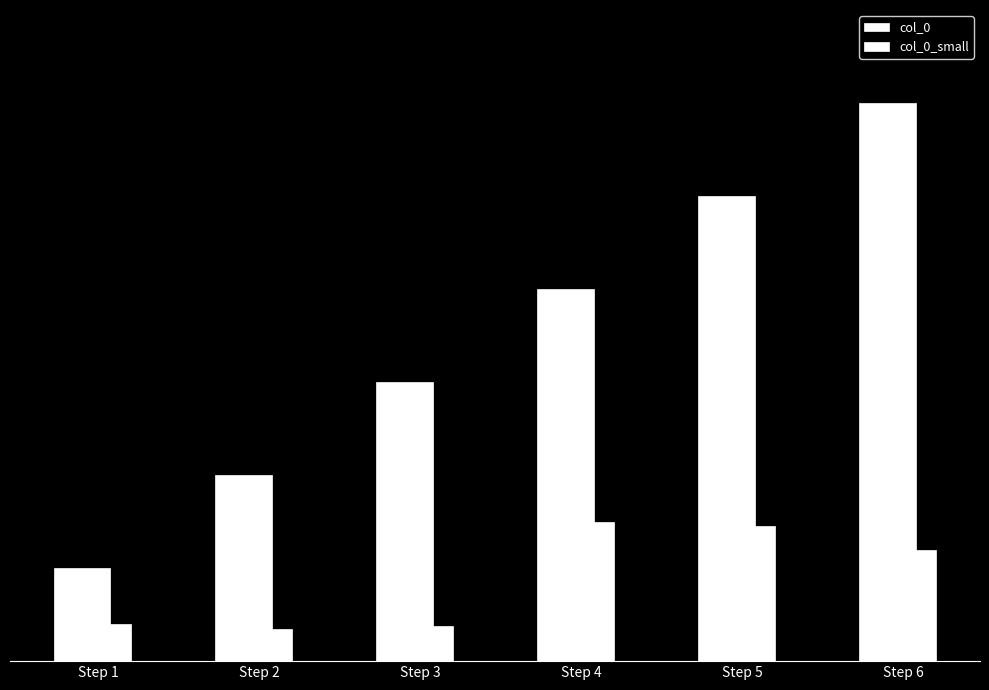

What is the greatest value displayed?

6.0